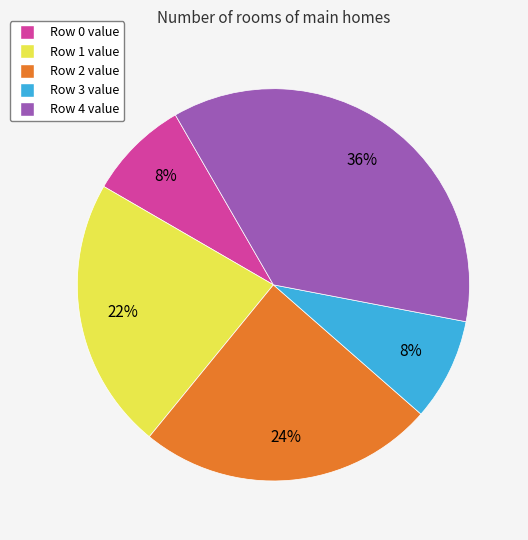

Is there a majority slice in this chart?

No